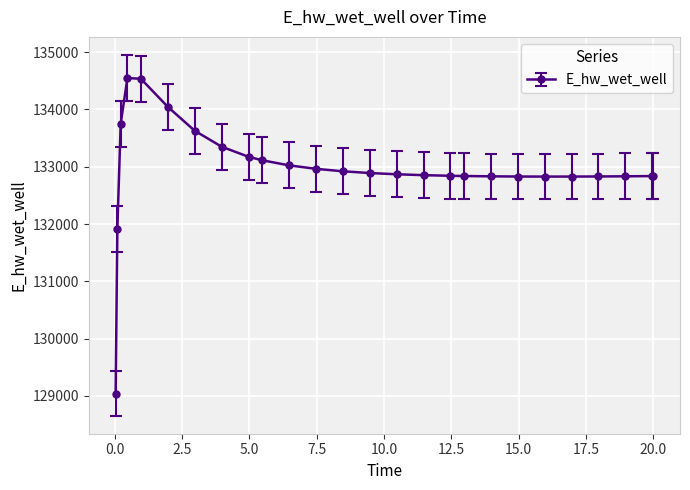

What is the value of the 24th point from the left?

132833.1